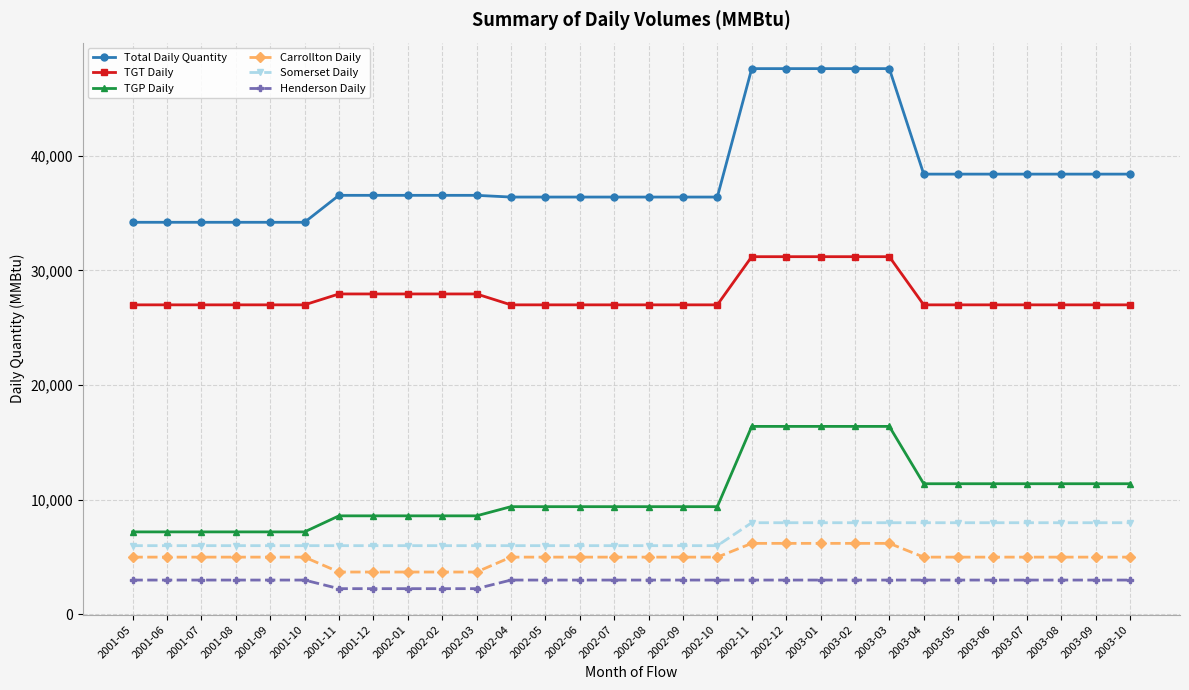

What is the total value across all series at 2002-05?

86800